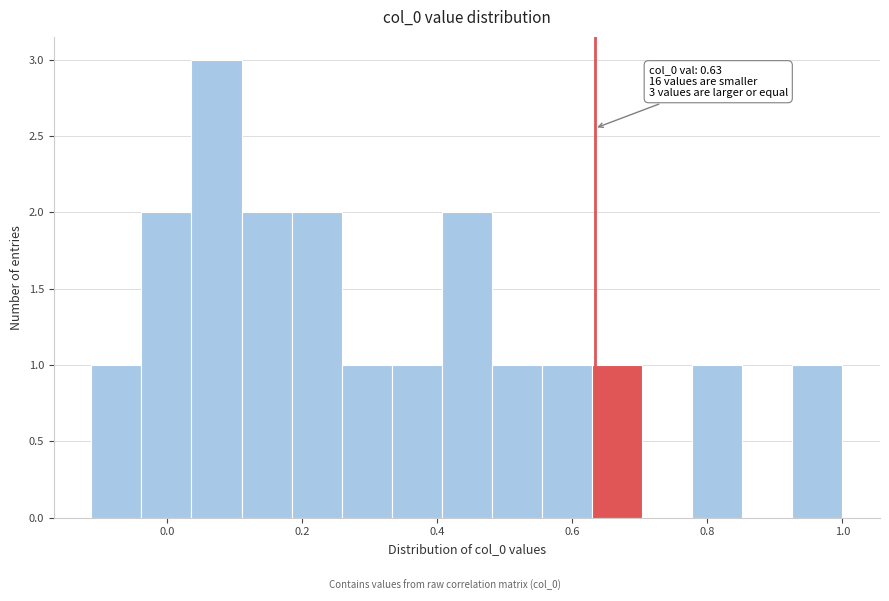

Around what value on the x-axis is the tallest bar? Give the approximate position of its centre, as read against the axis.

0.08